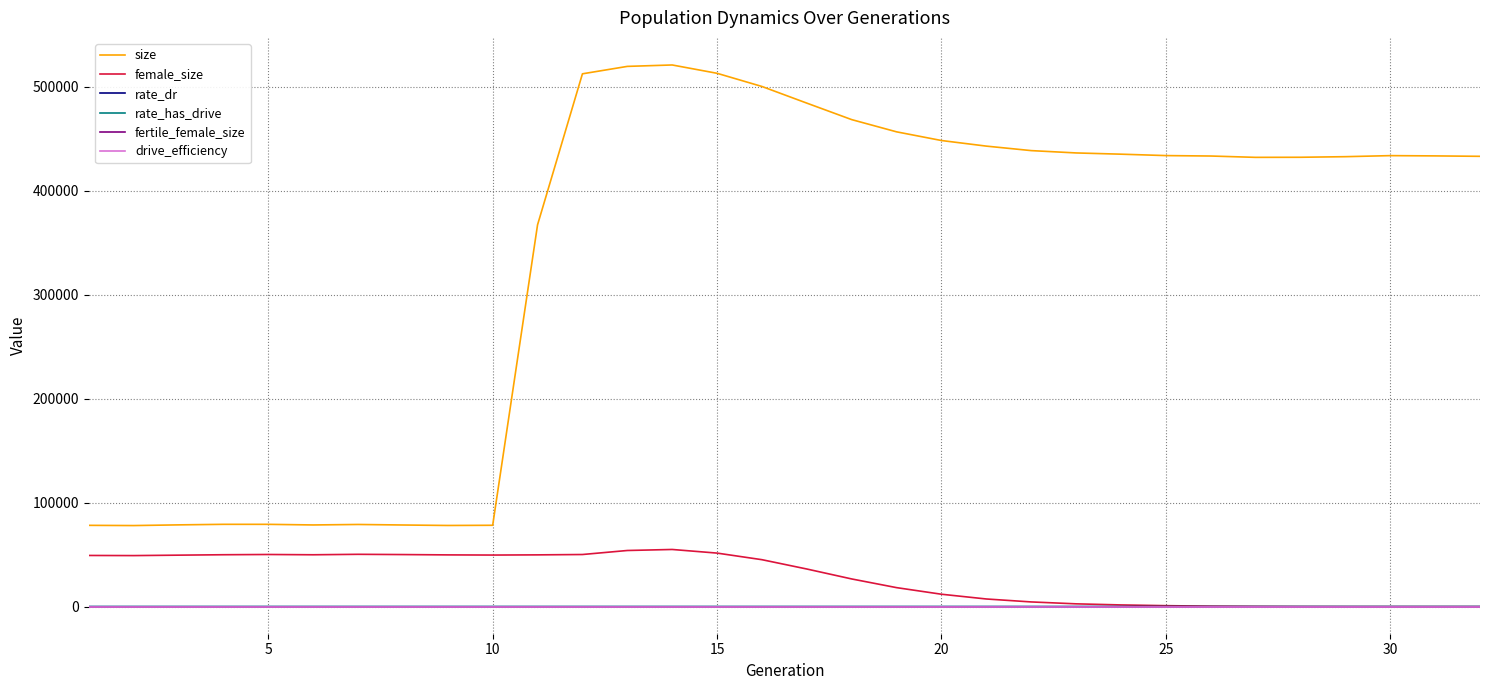

Is this an area chart (filled region under the line)?

No